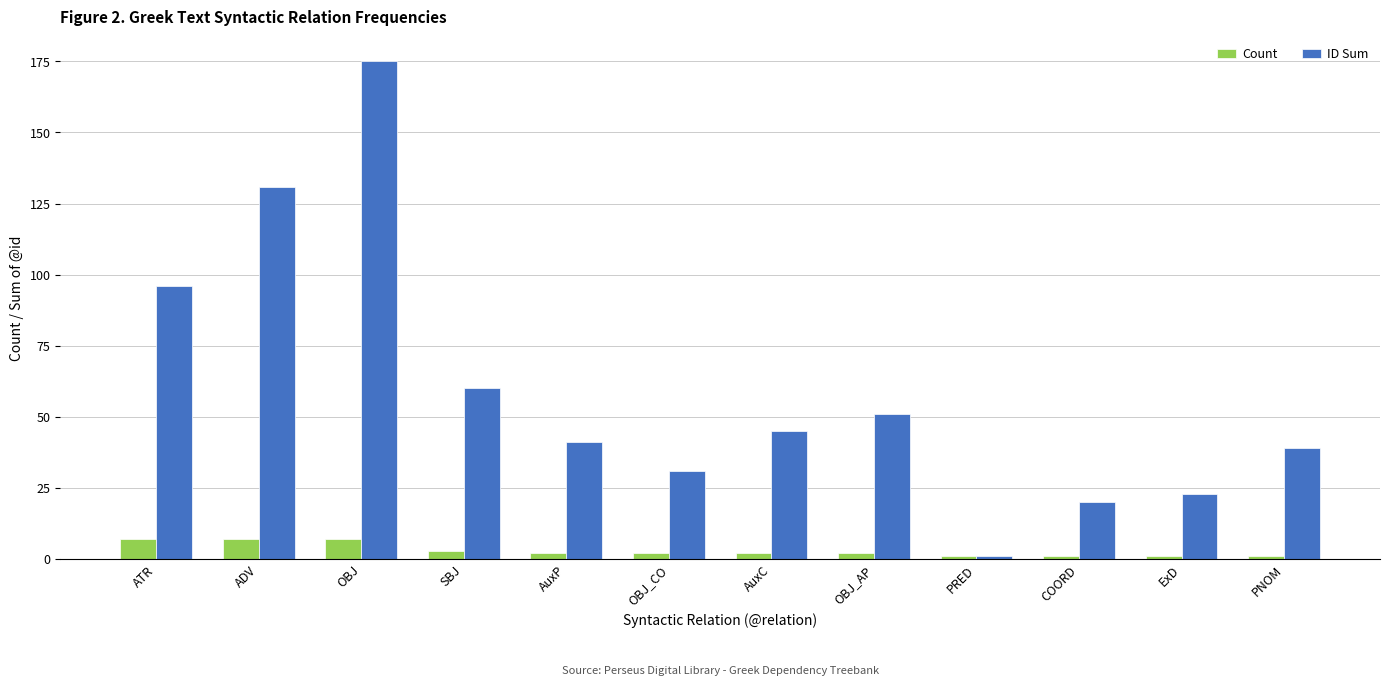

What is the lowest value of the ID Sum series?

1